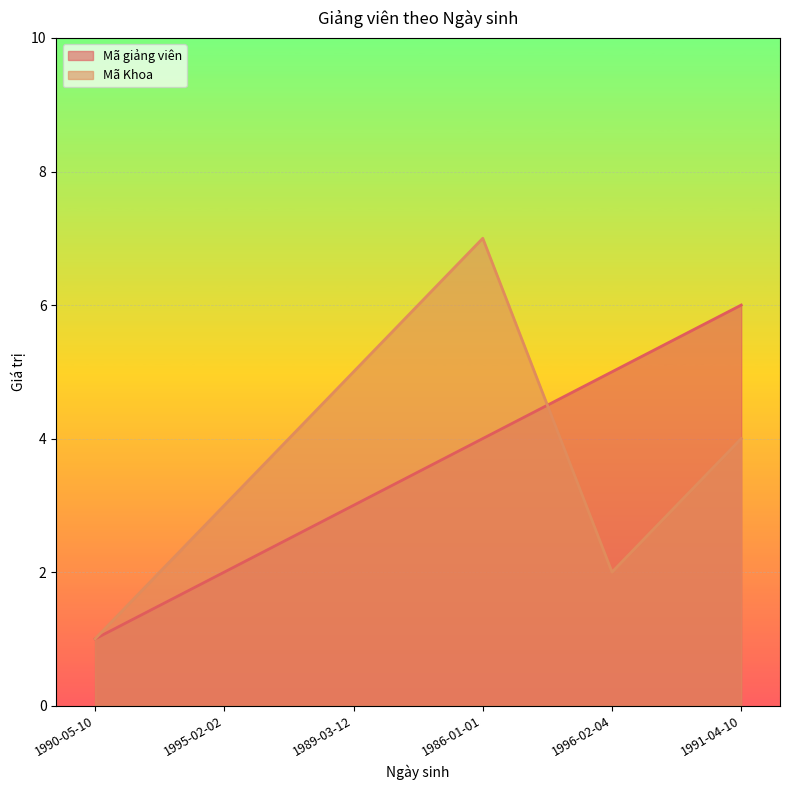

Which series ends up on top after the final intersection of Mã Khoa and Mã giảng viên?

Mã giảng viên